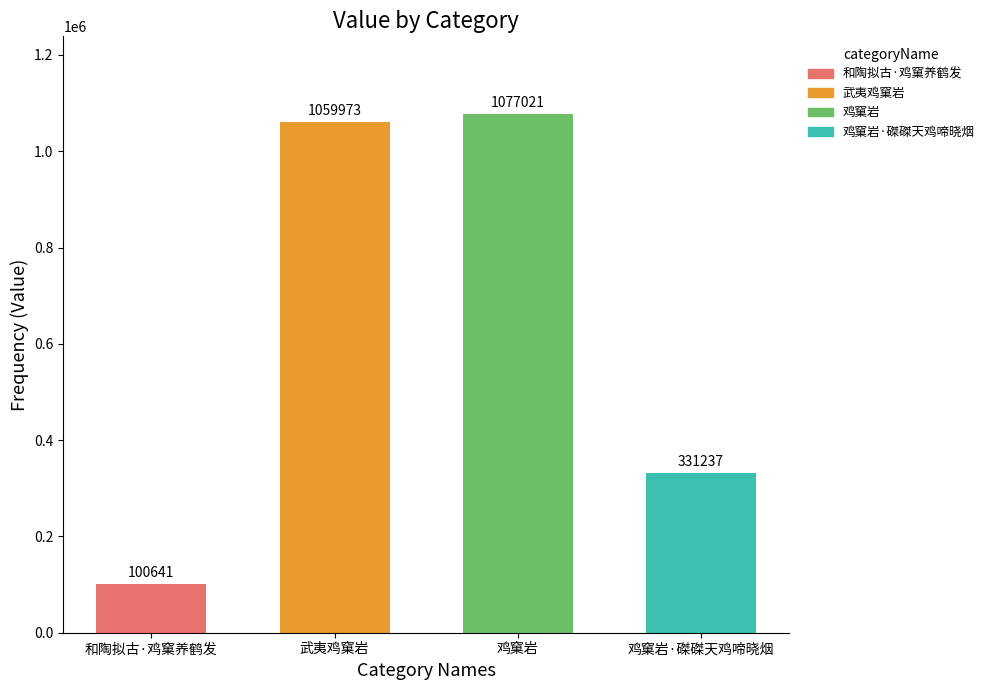

Where is the data nearest to the value 588831?

鸡窠岩·磔磔天鸡啼晓烟